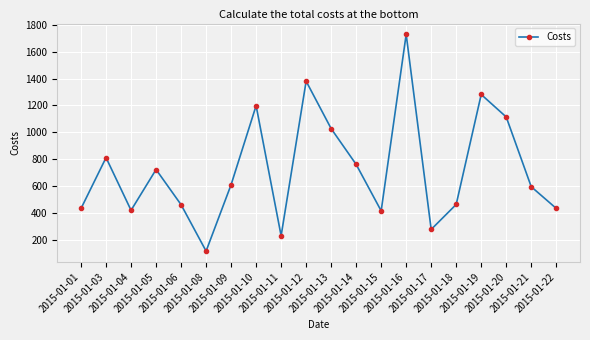

How many interior local valleys (lower than both neighbors) does the data have?

5